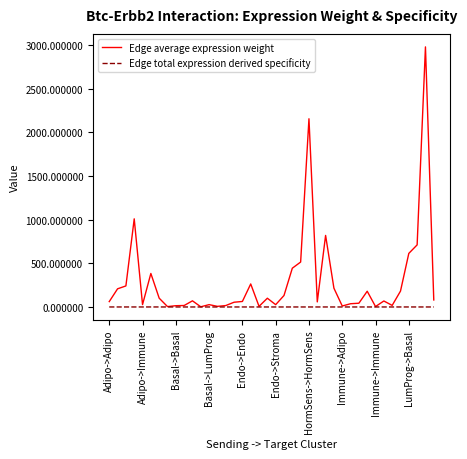

Which series has the largest total across all categories?

Edge average expression weight